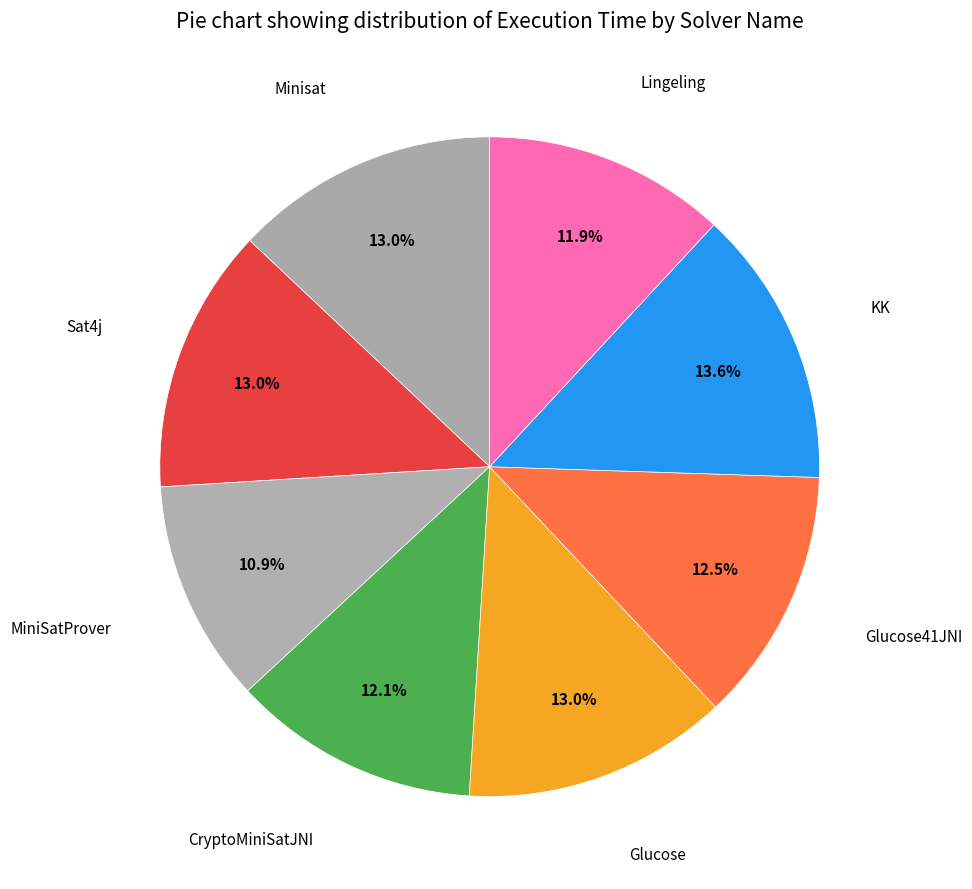

What percentage is the Glucose41JNI slice, to the nearest percent?

12%